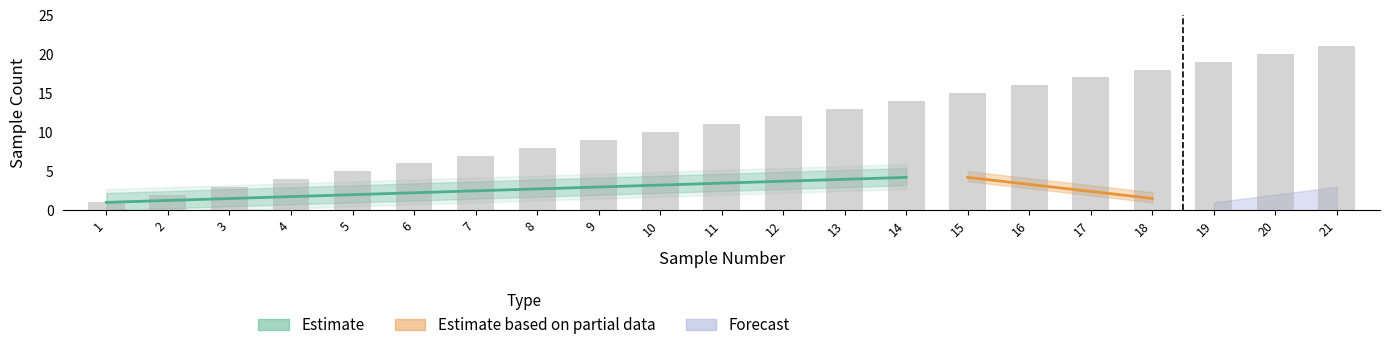

What is the minimum value shown in the chart?

1